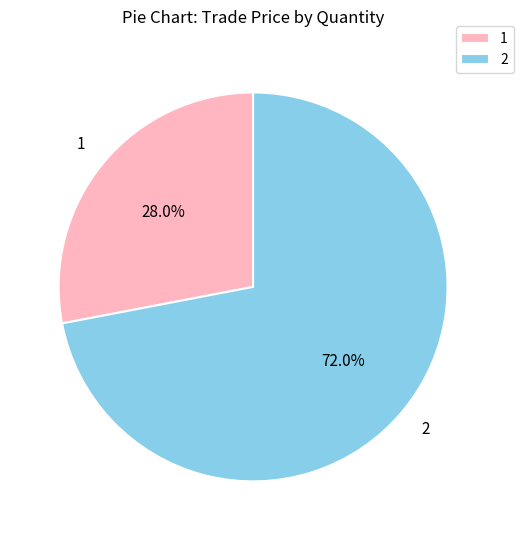

Does 2 account for over 50% of the chart?

Yes